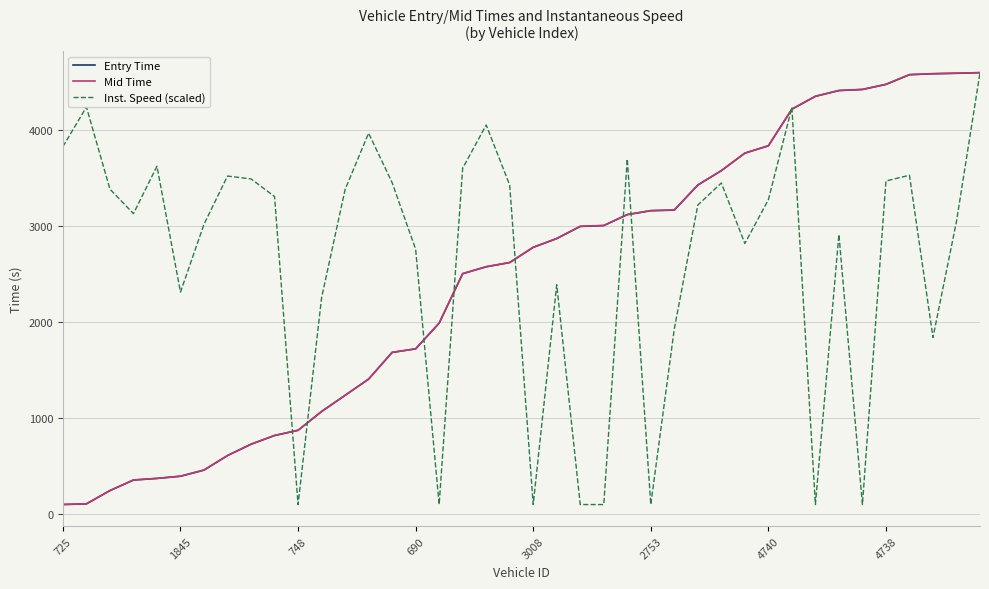

True or false: Entry Time and Mid Time intersect in this chart.

False